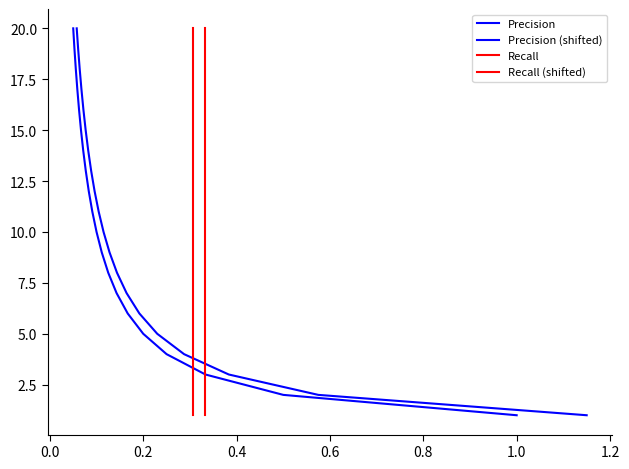

What is the smallest value displayed?

1